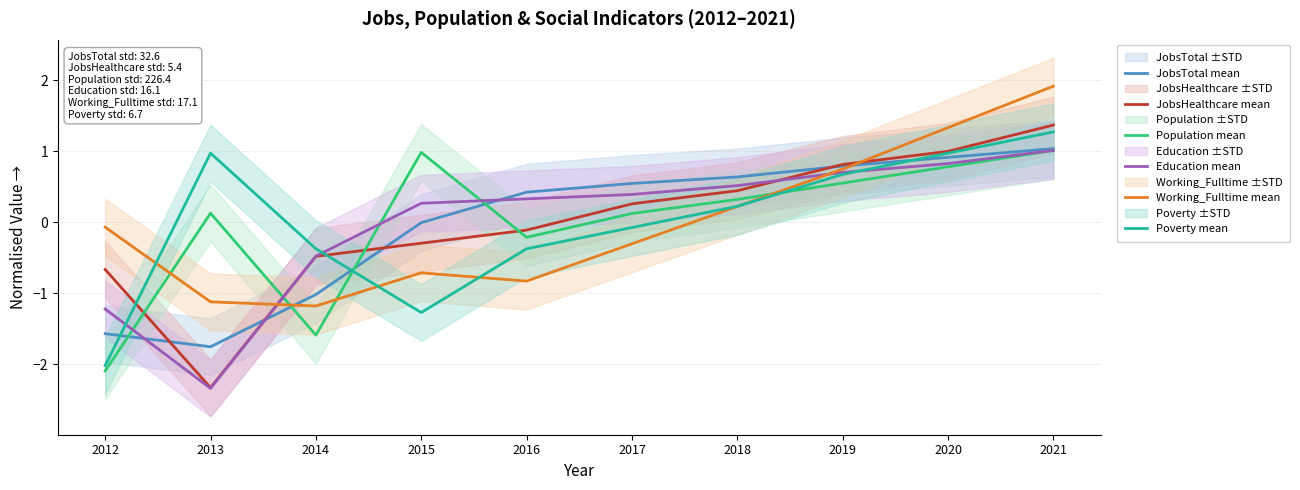

Reading left to right, what are all the values shown in this chart?

JobsTotal mean: 2012=-1.6	2013=-1.8	2014=-1.0	2015=-0.0	2016=0.4	2017=0.5	2018=0.6	2019=0.8	2020=0.9	2021=1.0
JobsHealthcare mean: 2012=-0.7	2013=-2.3	2014=-0.5	2015=-0.3	2016=-0.1	2017=0.3	2018=0.4	2019=0.8	2020=1.0	2021=1.4
Population mean: 2012=-2.1	2013=0.1	2014=-1.6	2015=1.0	2016=-0.2	2017=0.1	2018=0.3	2019=0.6	2020=0.8	2021=1.0
Education mean: 2012=-1.2	2013=-2.3	2014=-0.5	2015=0.3	2016=0.3	2017=0.4	2018=0.5	2019=0.7	2020=0.8	2021=1.0
Working_Fulltime mean: 2012=-0.1	2013=-1.1	2014=-1.2	2015=-0.7	2016=-0.8	2017=-0.3	2018=0.2	2019=0.7	2020=1.3	2021=1.9
Poverty mean: 2012=-2.0	2013=1.0	2014=-0.4	2015=-1.3	2016=-0.4	2017=-0.1	2018=0.2	2019=0.7	2020=1.0	2021=1.3